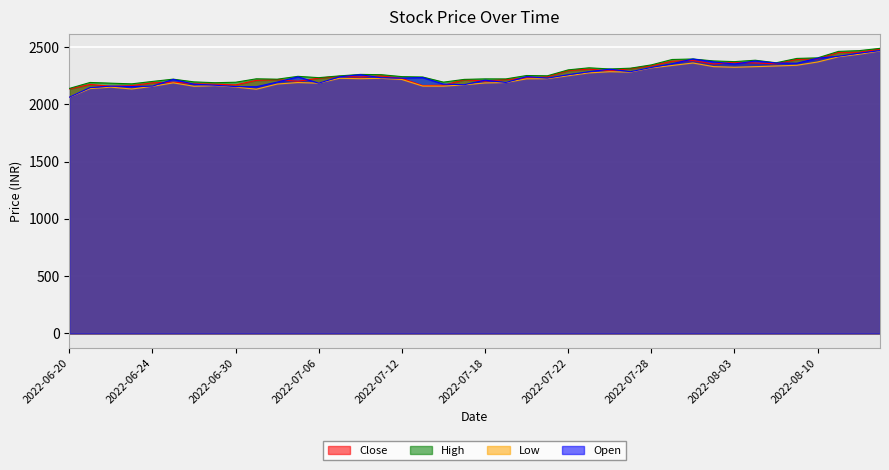

Reading right to left, transcribe all the data shown in this chart.

Close: 2484.2	2456.4	2454.8	2398.3	2393.7	2355.2	2361.8	2368.4	2353.3	2383.8	2377.8	2337.6	2313.3	2292.5	2308.7	2295.9	2242.4	2231.4	2217.7	2204.3	2216.1	2167.4	2165.1	2226.9	2249.5	2239.8	2245.6	2229.5	2202.9	2216.8	2210.6	2170.8	2177.2	2180.8	2194.4	2189.0	2164.2	2159.2	2174.7	2135.2
High: 2490.0	2469.9	2463.5	2406.8	2402.0	2363.9	2386.2	2374.0	2380.0	2397.0	2392.7	2345.6	2316.8	2309.9	2320.0	2302.1	2250.4	2252.7	2223.0	2223.3	2218.9	2194.9	2239.6	2243.0	2260.0	2262.4	2249.4	2234.0	2245.5	2220.6	2224.1	2194.0	2189.9	2197.0	2221.0	2201.0	2179.9	2185.8	2192.1	2139.8
Low: 2466.6	2438.6	2416.0	2370.8	2342.2	2336.1	2330.0	2325.0	2330.2	2362.1	2340.4	2319.0	2282.6	2286.0	2275.6	2250.6	2225.0	2224.0	2191.2	2188.0	2171.2	2160.0	2160.6	2218.0	2228.2	2224.9	2228.6	2186.0	2191.4	2178.2	2133.1	2152.1	2164.1	2159.0	2188.8	2158.1	2135.0	2151.1	2138.7	2062.1
Open: 2470.0	2448.0	2421.0	2404.4	2360.0	2362.0	2379.8	2353.3	2371.3	2397.0	2356.0	2323.1	2286.2	2307.8	2286.0	2260.0	2230.0	2243.0	2192.0	2212.0	2172.5	2177.8	2235.0	2230.0	2233.2	2260.0	2241.6	2186.0	2241.0	2195.2	2155.0	2156.1	2168.0	2177.0	2219.0	2160.1	2156.3	2160.0	2147.1	2063.4